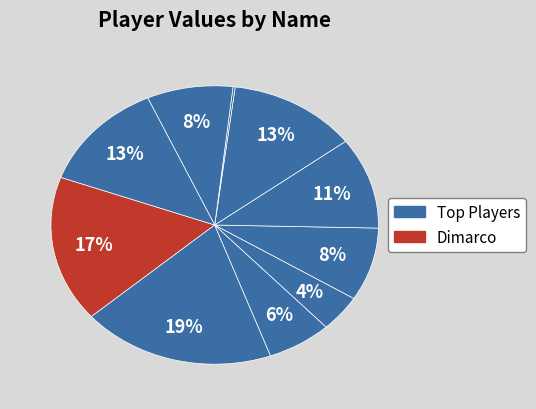

Is there a majority slice in this chart?

No